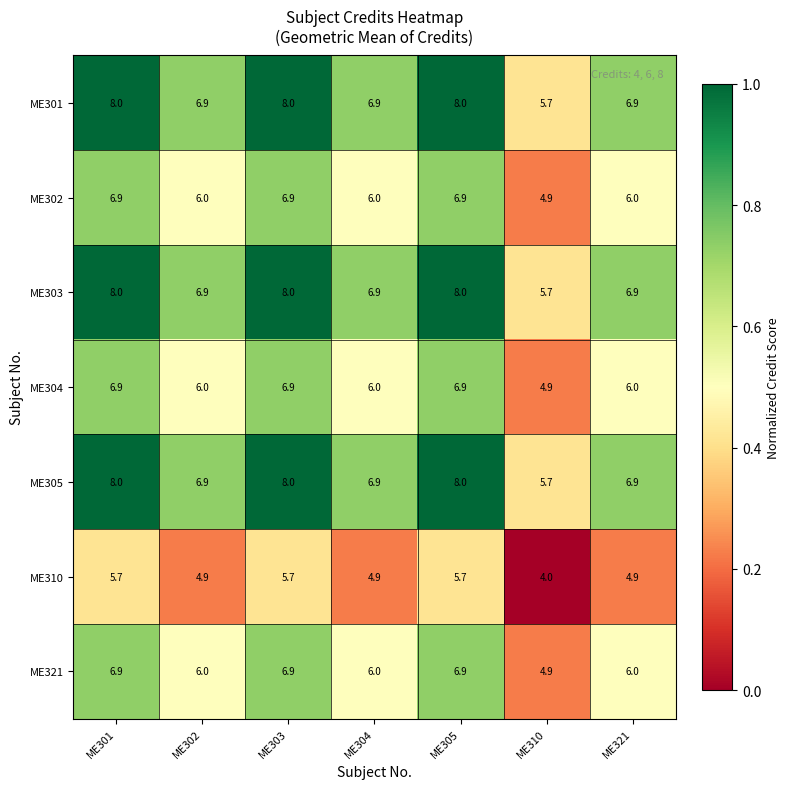

Is it true that ME302 equals 10.4 at ME303?

False